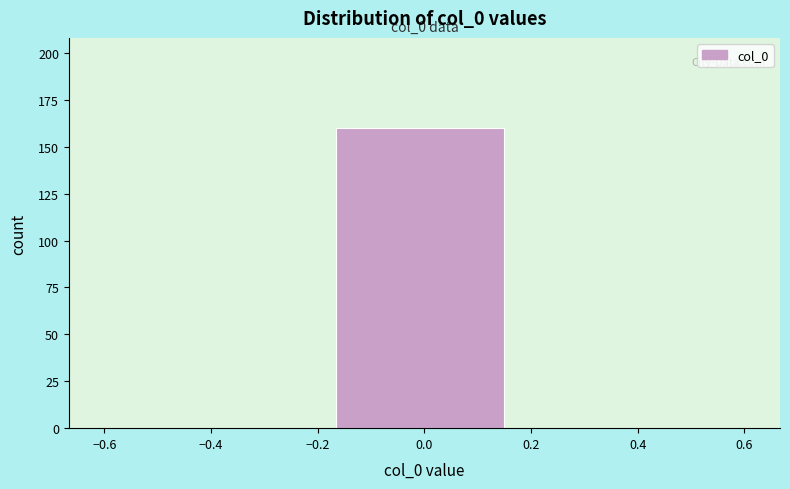

Over which range of the x-axis is the bar tallest?

-0.16 to 0.16